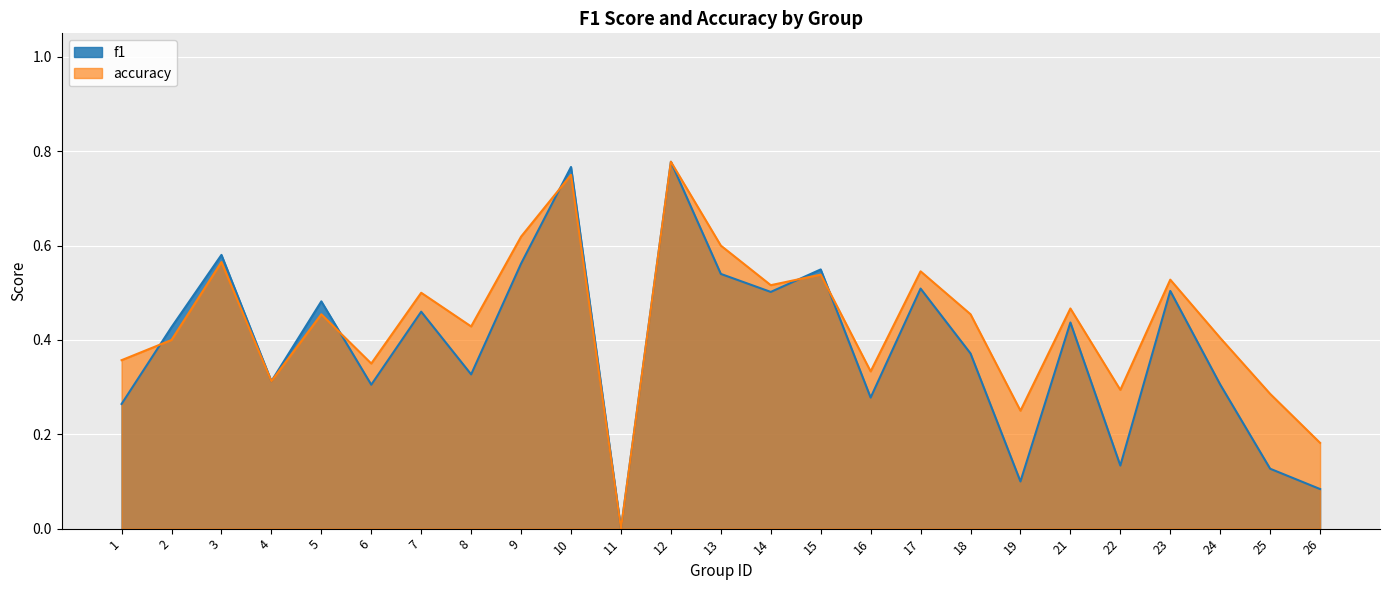

What is the highest value of the accuracy series?

0.8